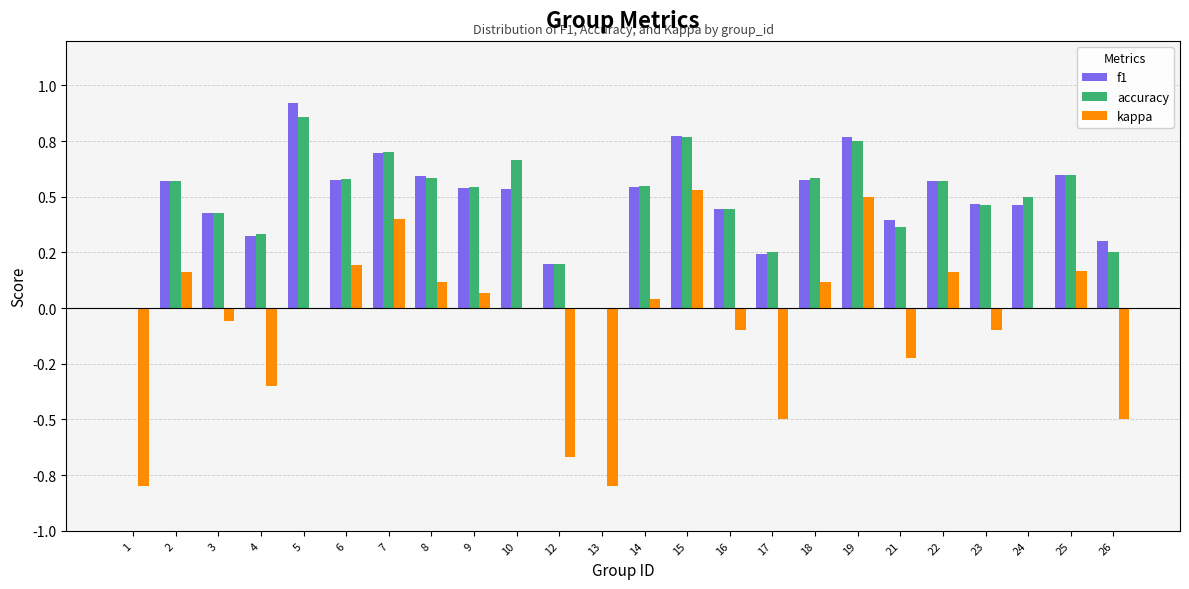

Is the value of f1 at 16 greater than the value of kappa at 22?

Yes